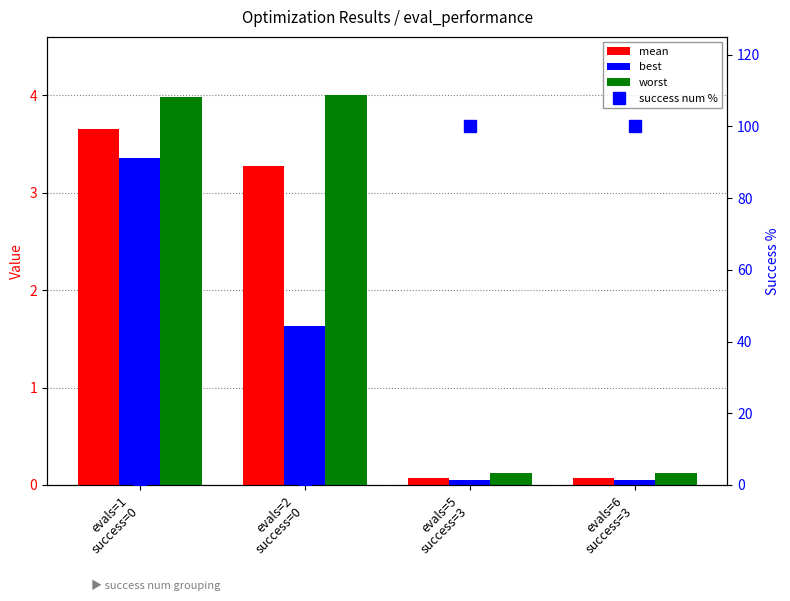

What is the difference between the highest and lowest values at evals=2
success=0?

4.0